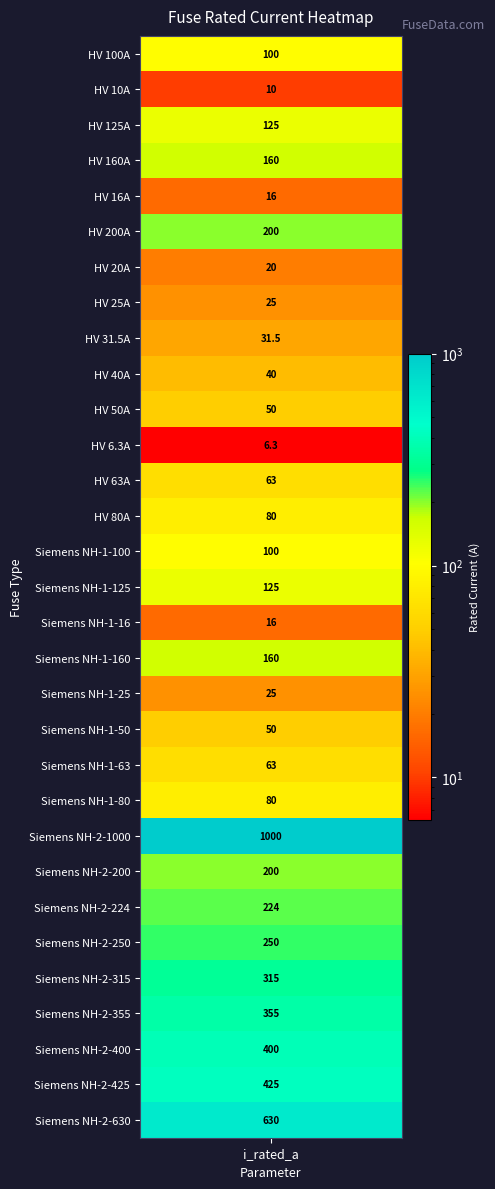

True or false: the data shows 425.0 at Siemens NH-2-425.

True